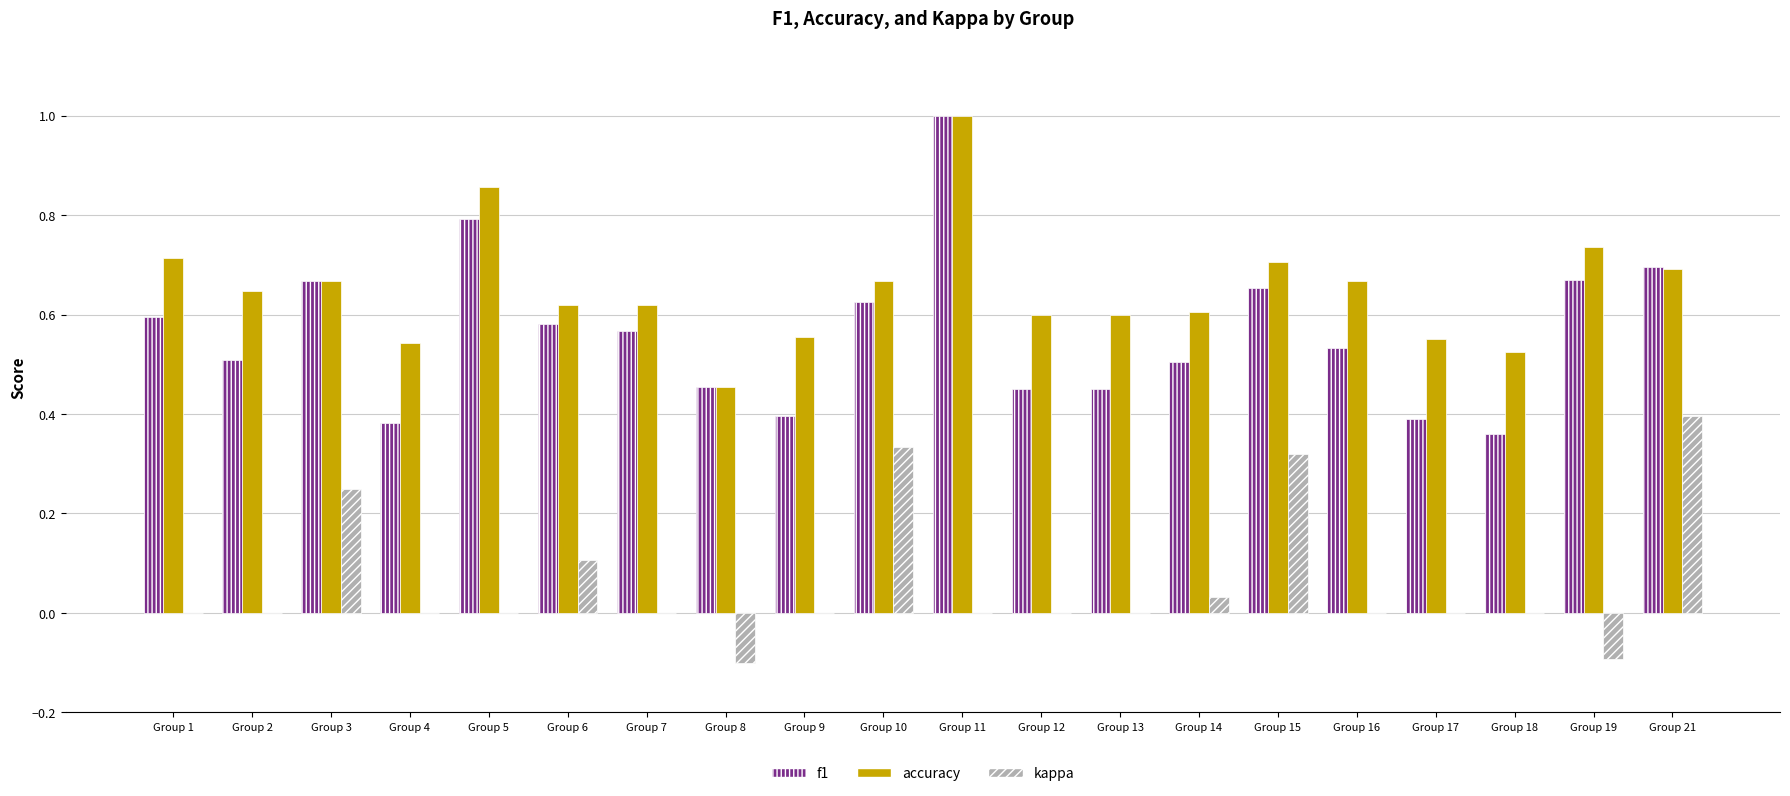

Between Group 9 and Group 15, which series saw the biggest shift?

kappa